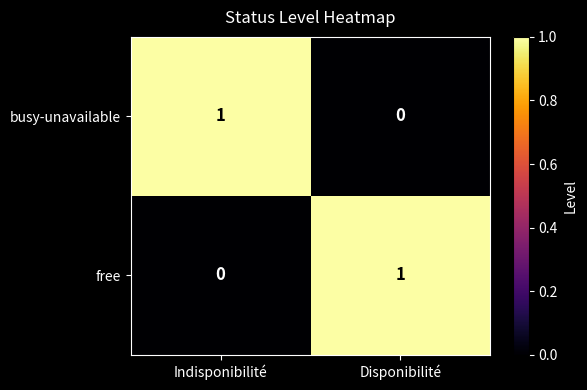

Rank the categories by busy-unavailable value from highest to lowest.

Indisponibilité, Disponibilité